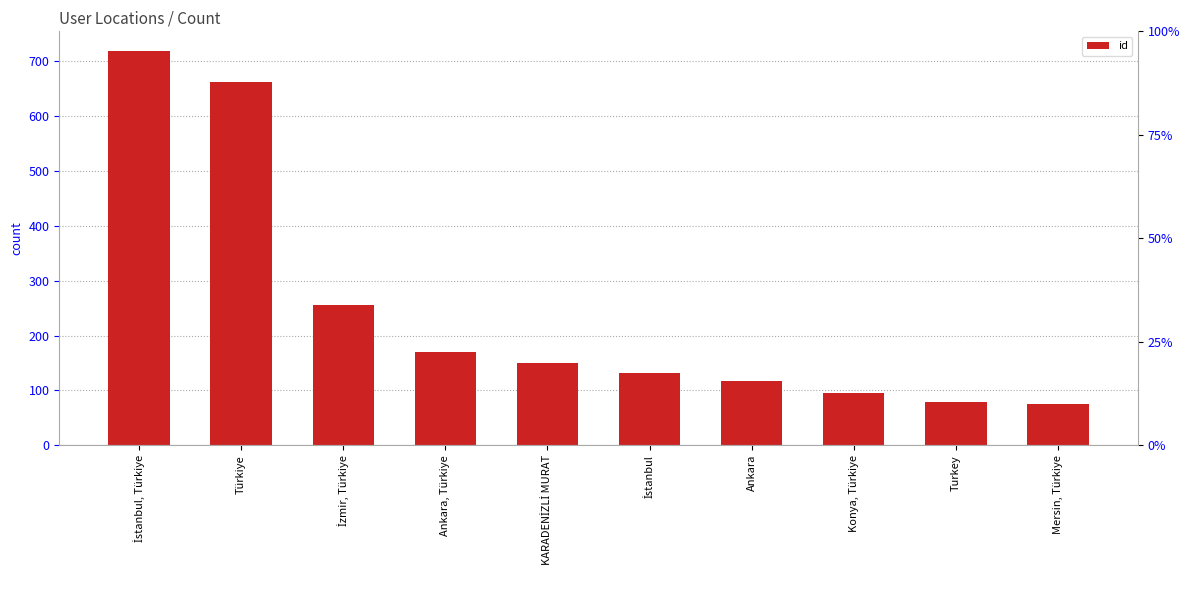

What is the change in value from Ankara, Türkiye to Mersin, Türkiye?

-95